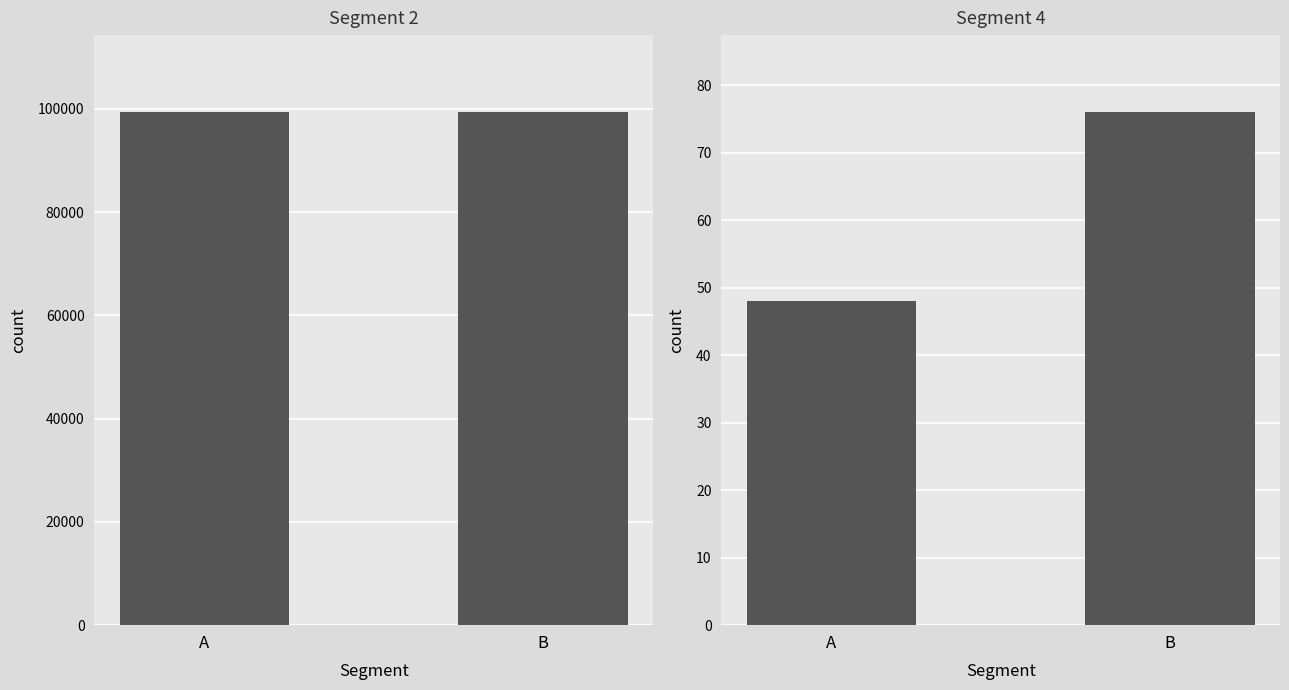

The value of Segment 4 at A is 48. True or false?

True